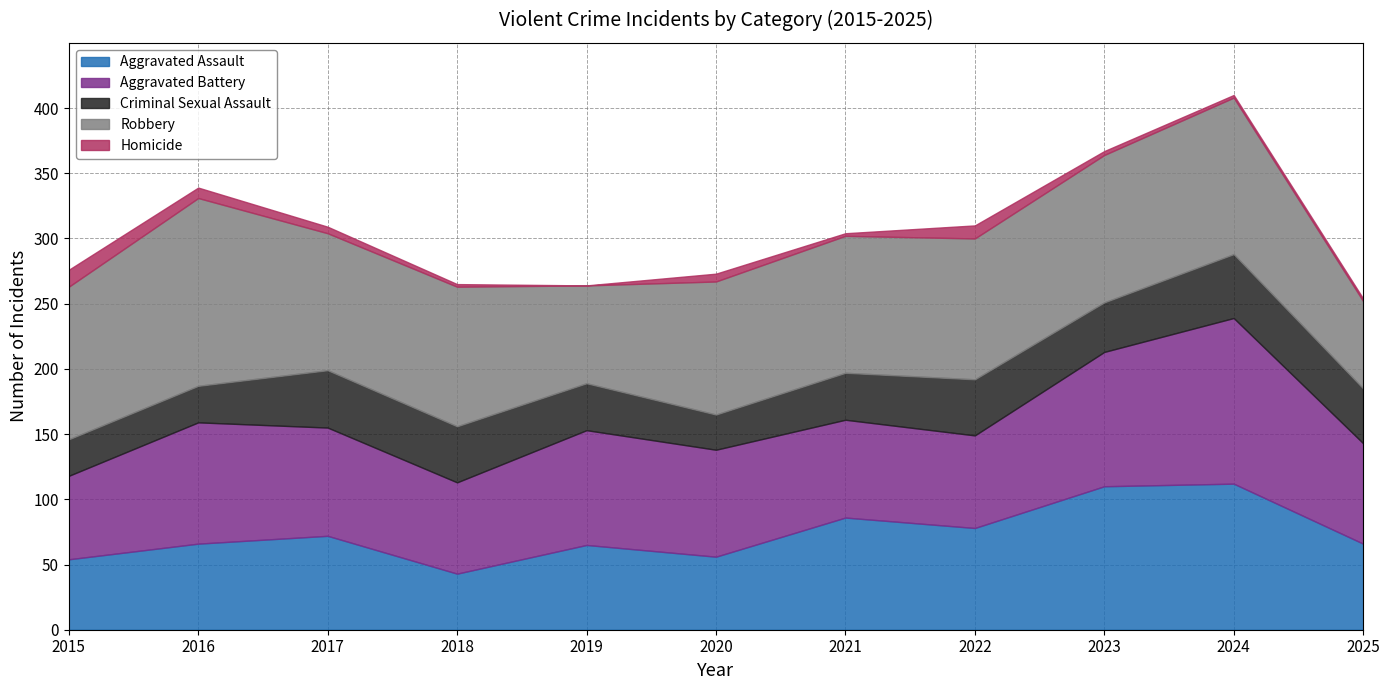

The value of Aggravated Battery at 2015 is 64. True or false?

True